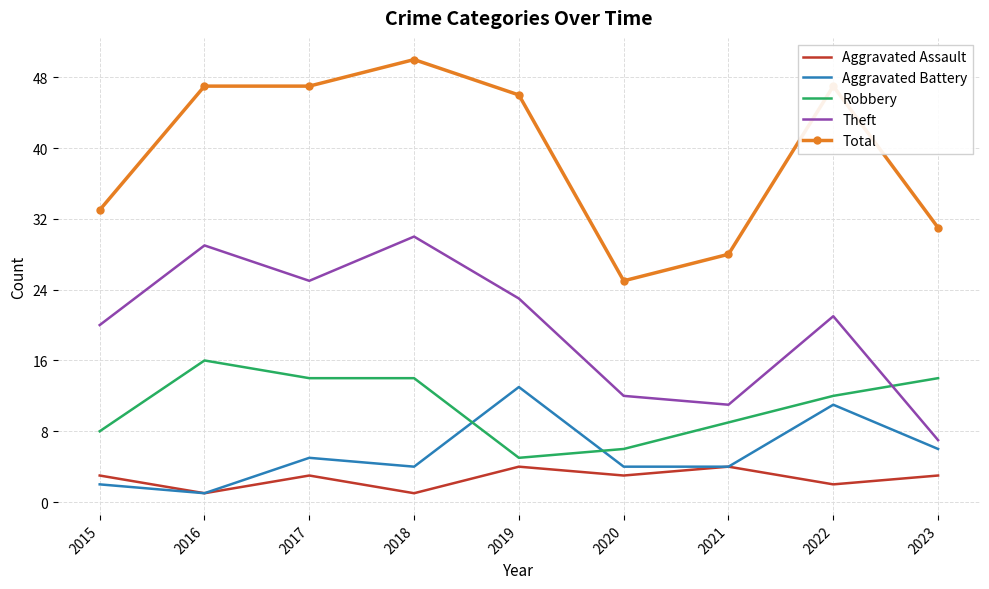

Which series has the largest total across all categories?

Total